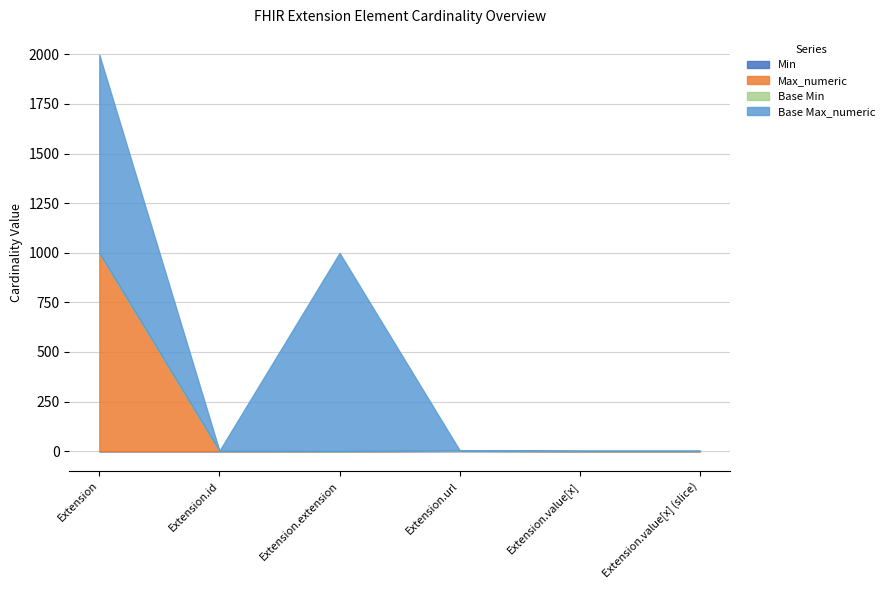

At which category does the chart reach its peak across all series?

Extension